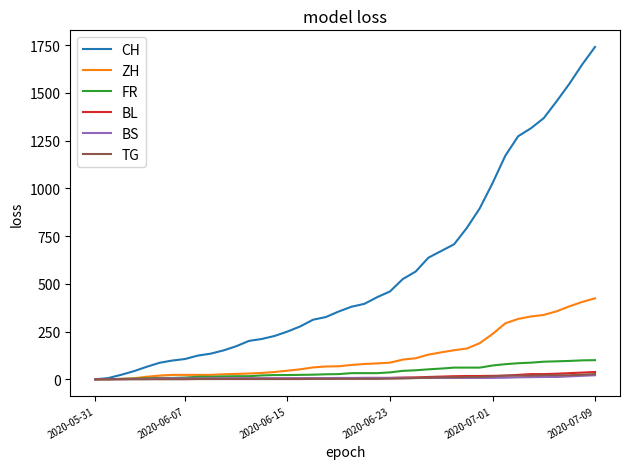

Which series has the largest total across all categories?

CH